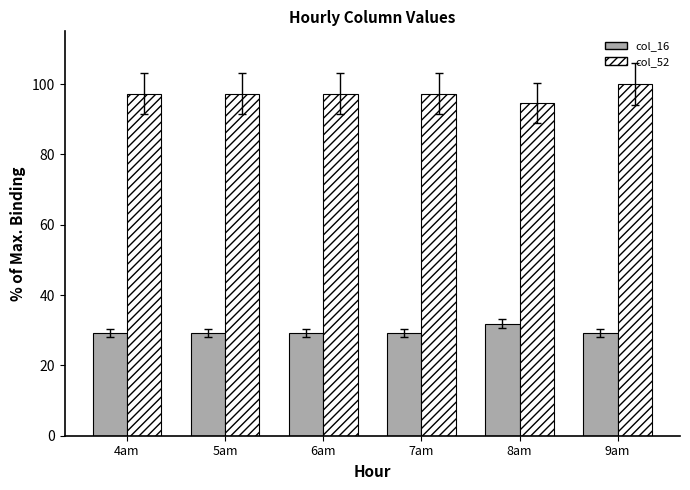

Rank the series at 7am from lowest to highest value.

col_16, col_52